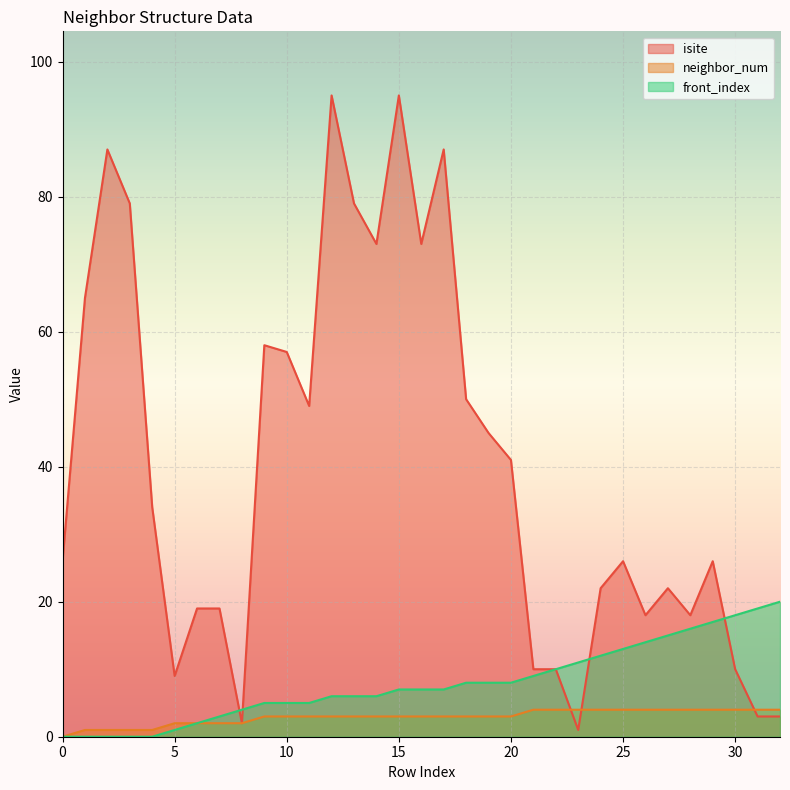

Between 5 and 32, which series saw the biggest shift?

front_index